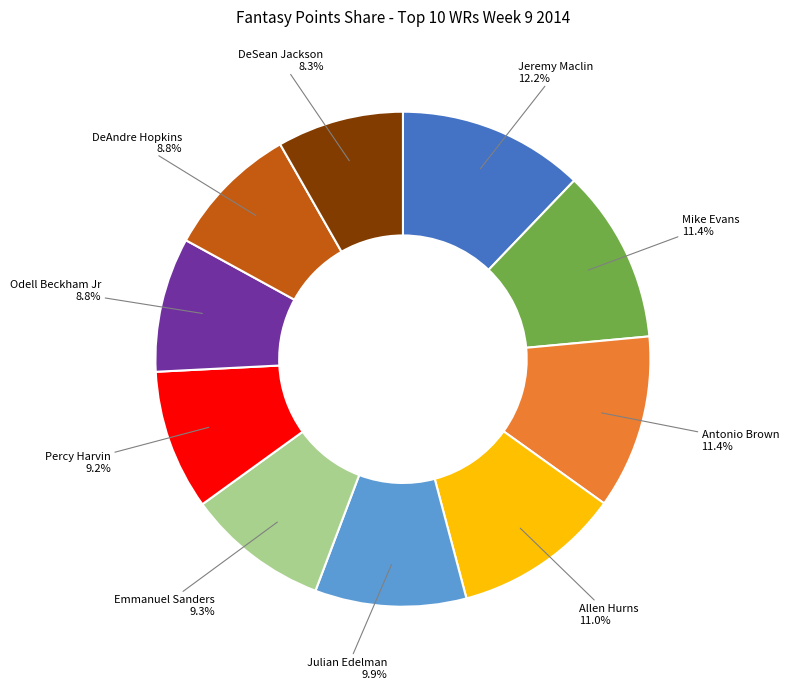

Count the number of slices in the pie.

10